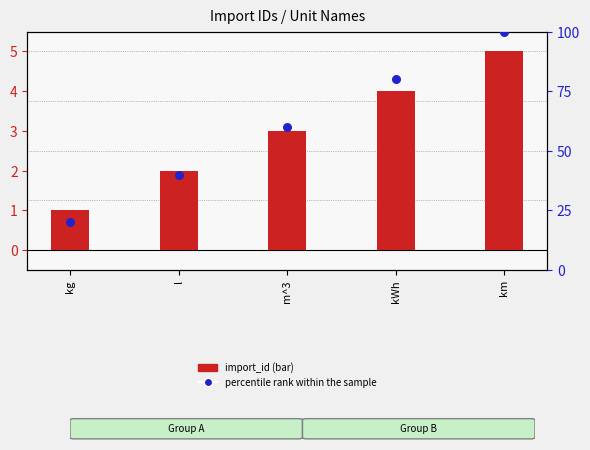

Which series has the largest Y range (max minus min)?

percentile rank within the sample